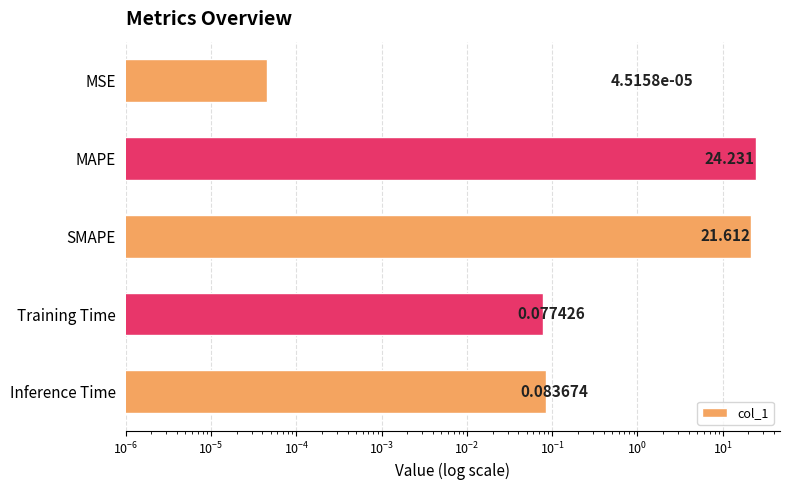

What is the difference between the maximum and minimum values?

24.2